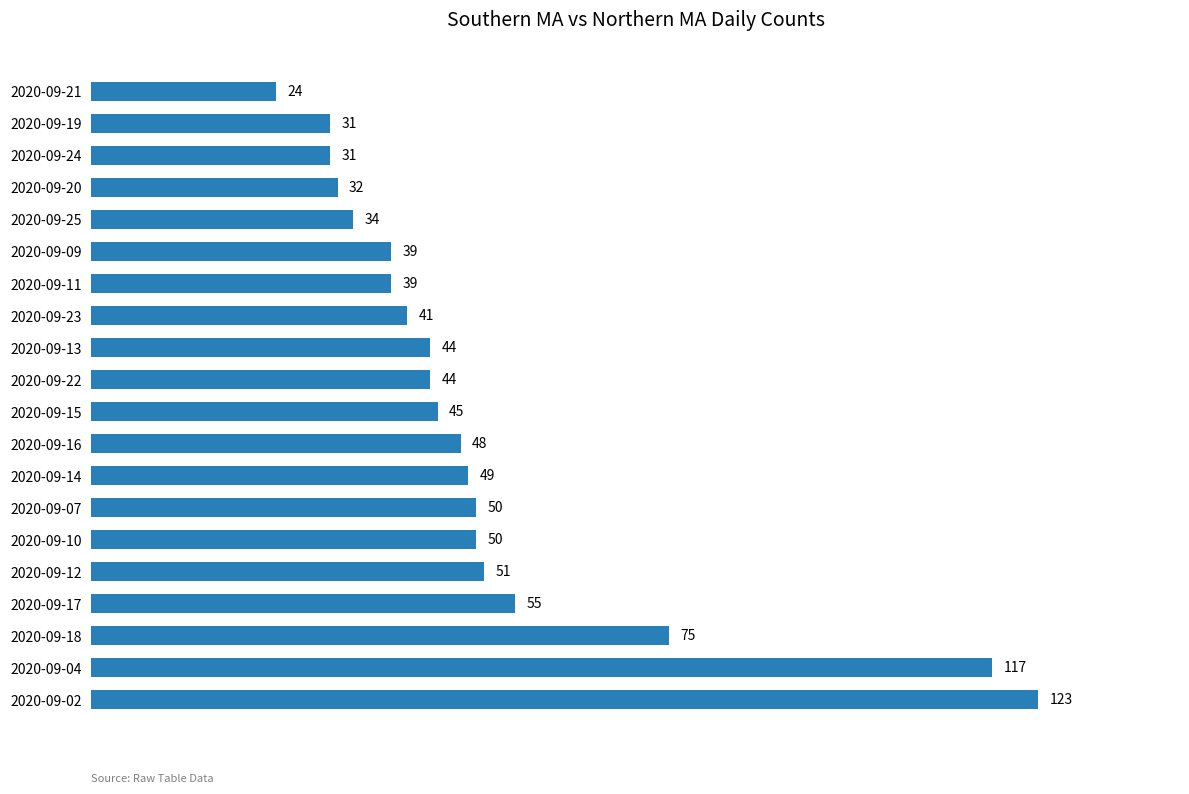

What is the difference between the values at 2020-09-25 and 2020-09-11?

5